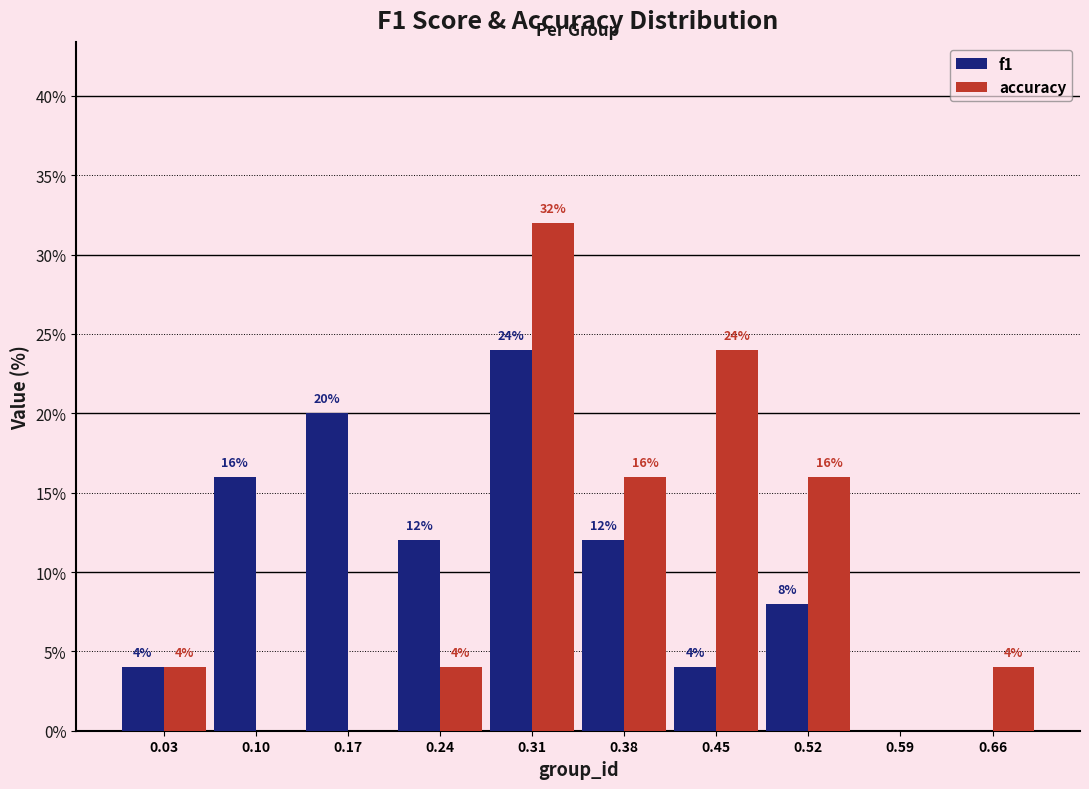

In the f1 series, which range on the x-axis has the tallest bar?

0.28 to 0.35